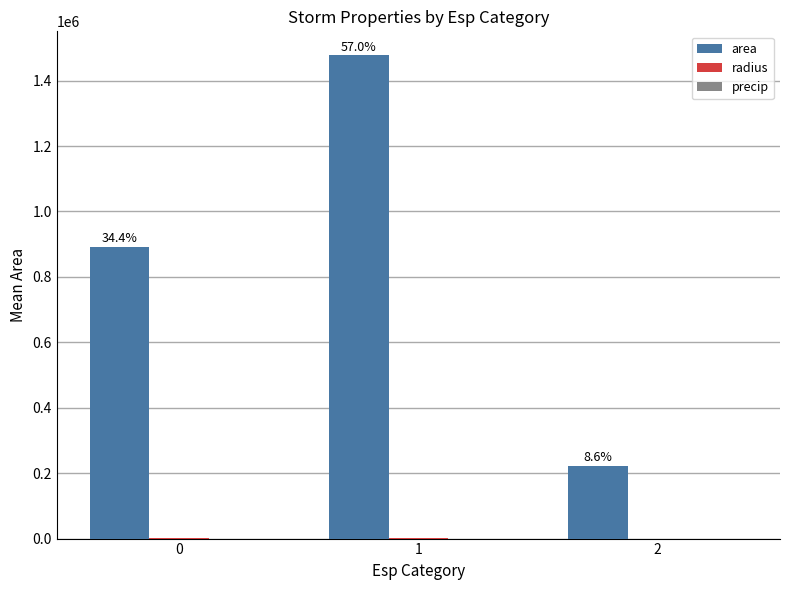

What is the maximum value shown in the chart?

1476875.0